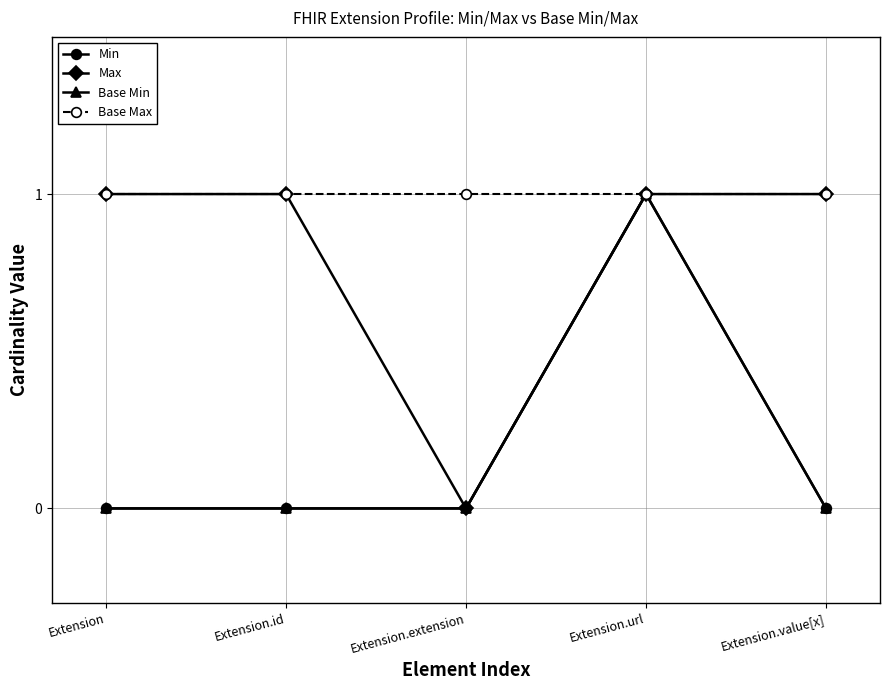

At which category is the sum across all series the highest?

Extension.url